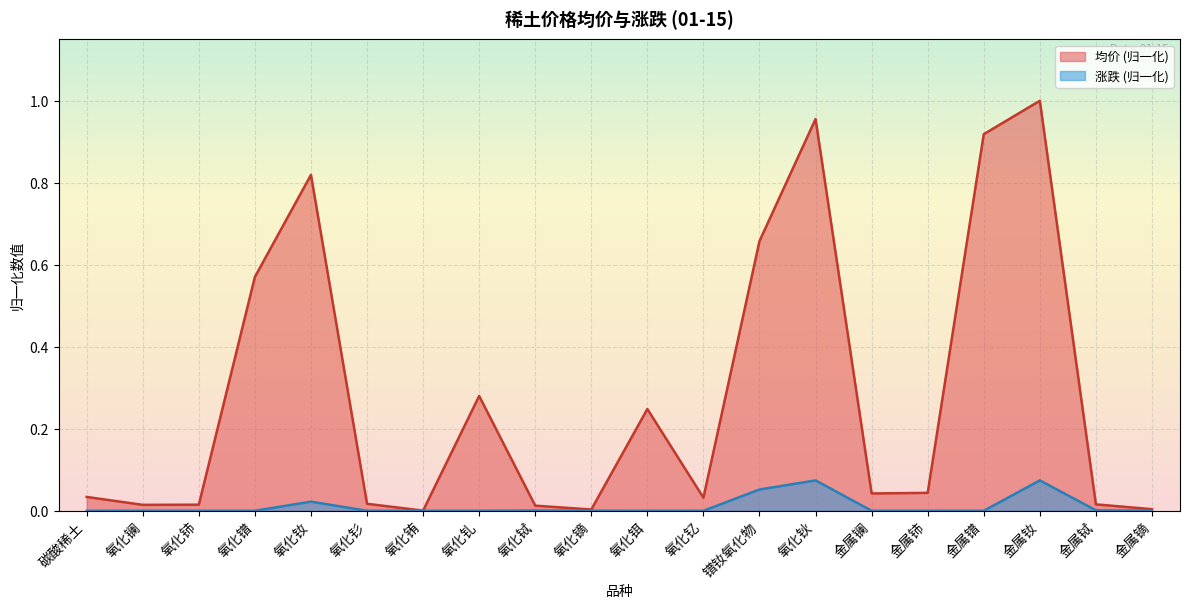

At which label does 涨跌 reach its peak?

氧化钬